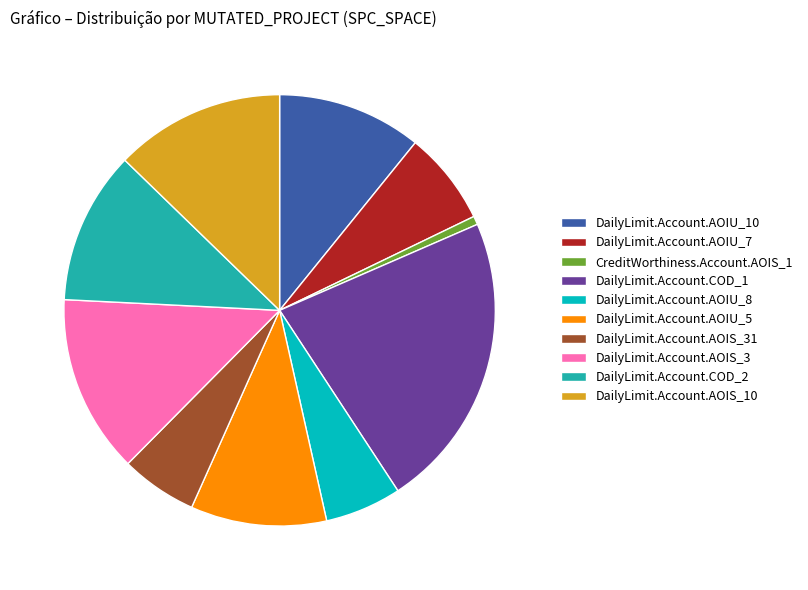

Is it true that DailyLimit.Account.AOIS_3 is 1% of the pie?

False